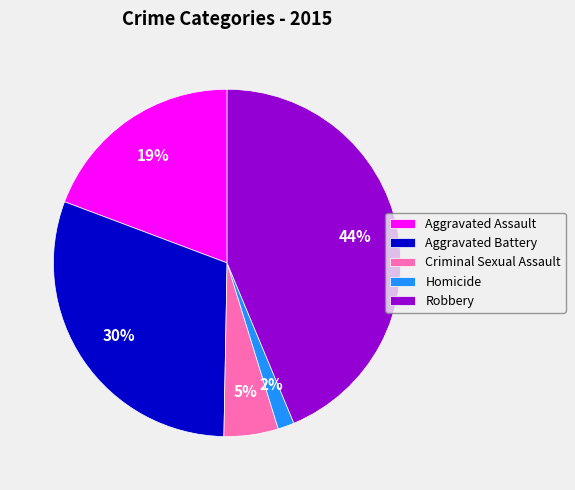

To the nearest percent, what is the difference between the largest and smallest slice percentages?

42%